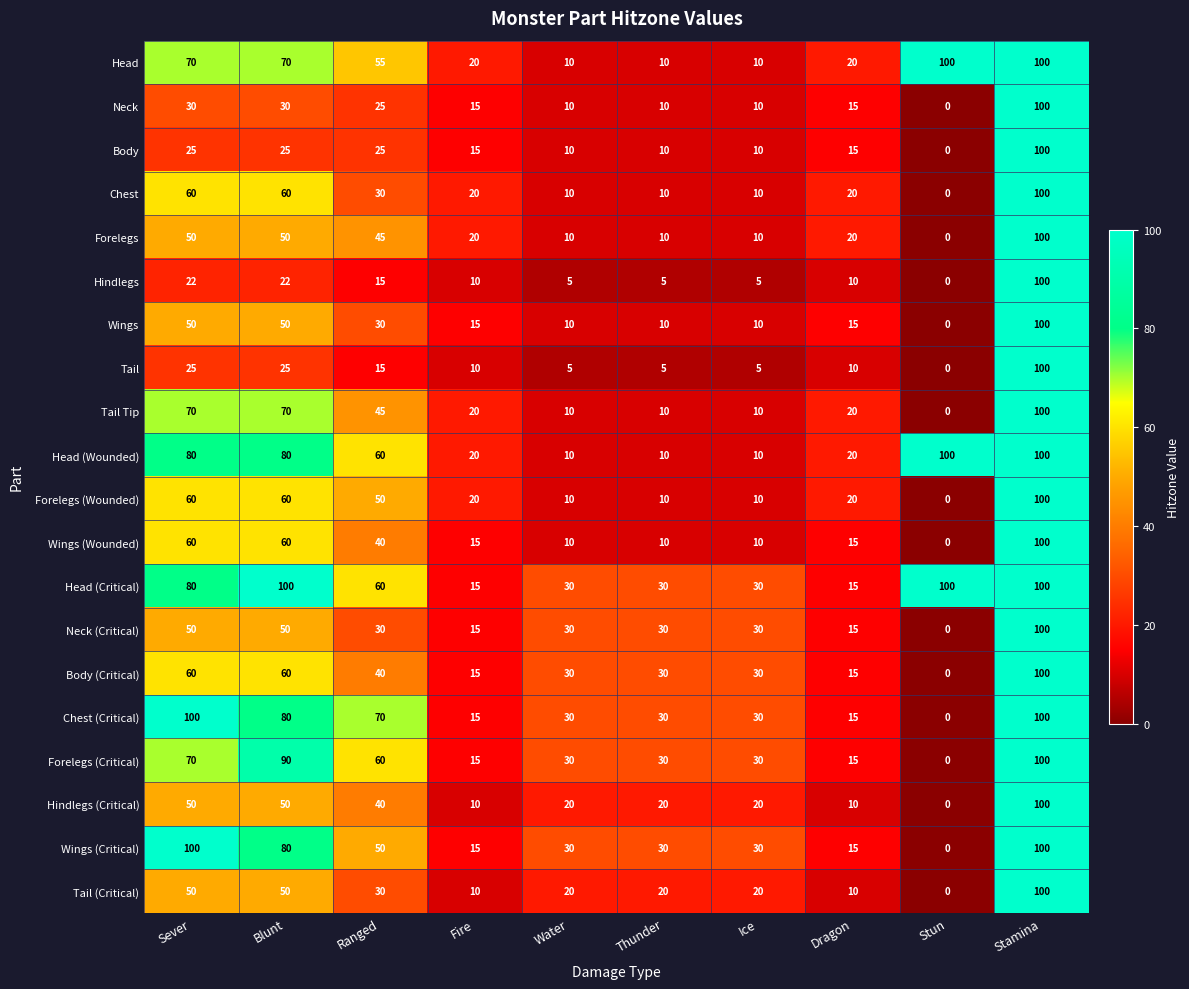

What is the sum of all Tail Tip values?

355